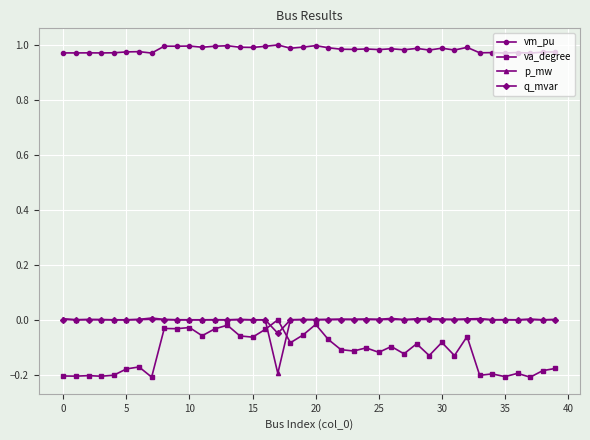

Which series ends up on top after the final intersection of p_mw and va_degree?

p_mw